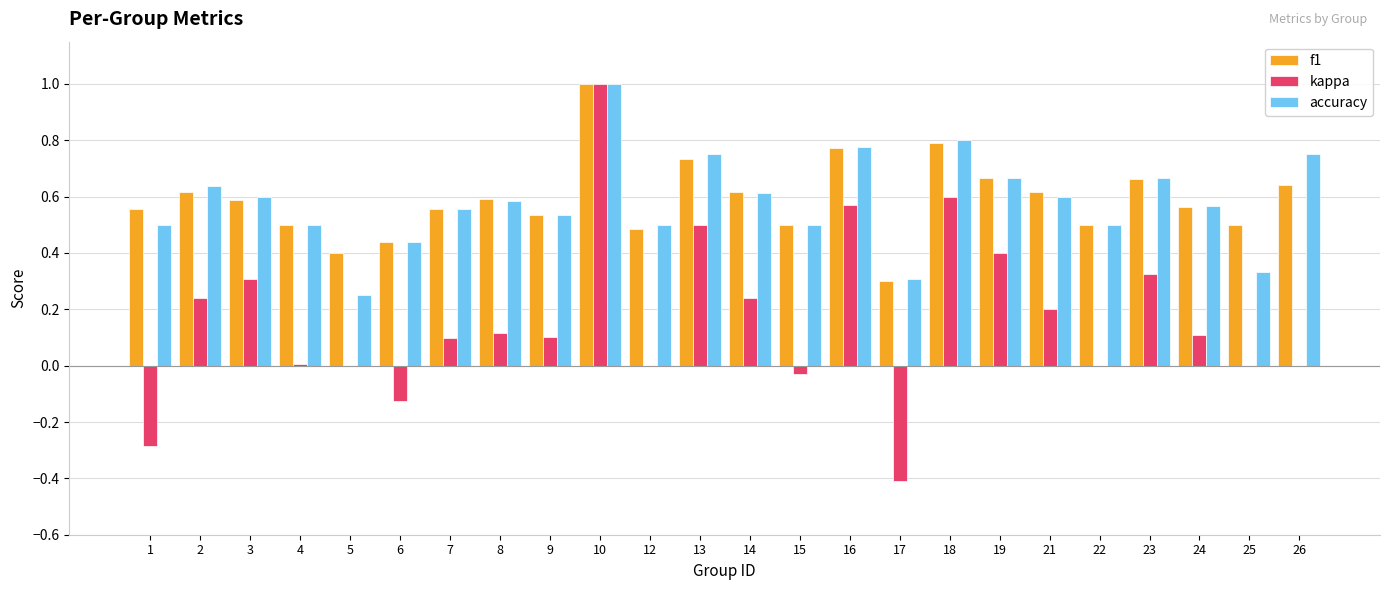

The value of f1 at 2 is 1.0. True or false?

False